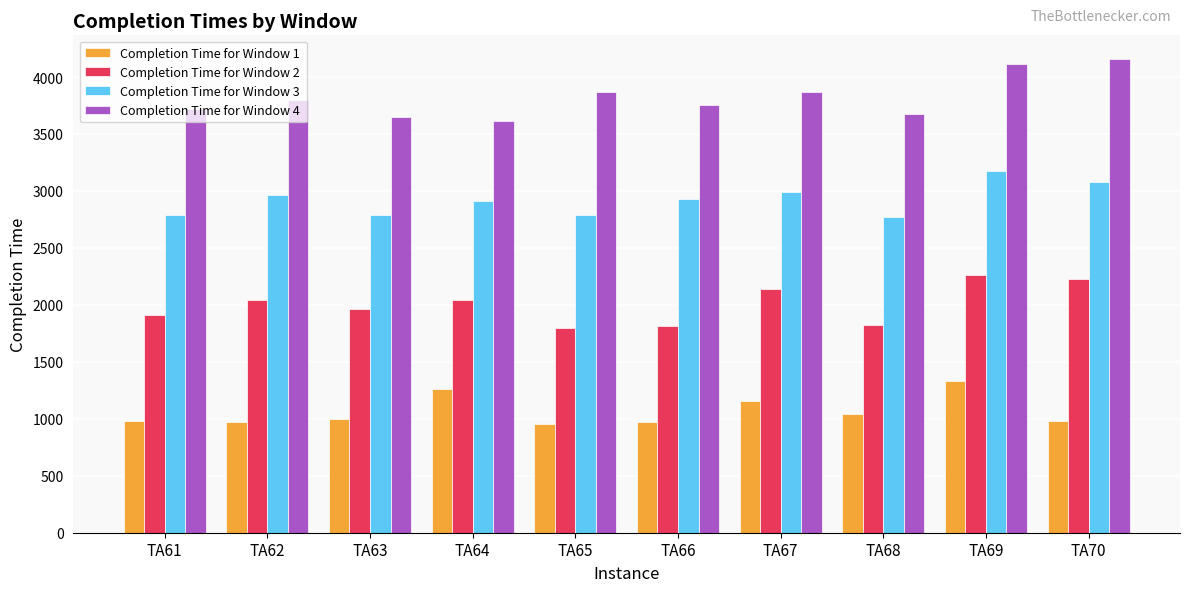

At which category is the sum across all series the highest?

TA69